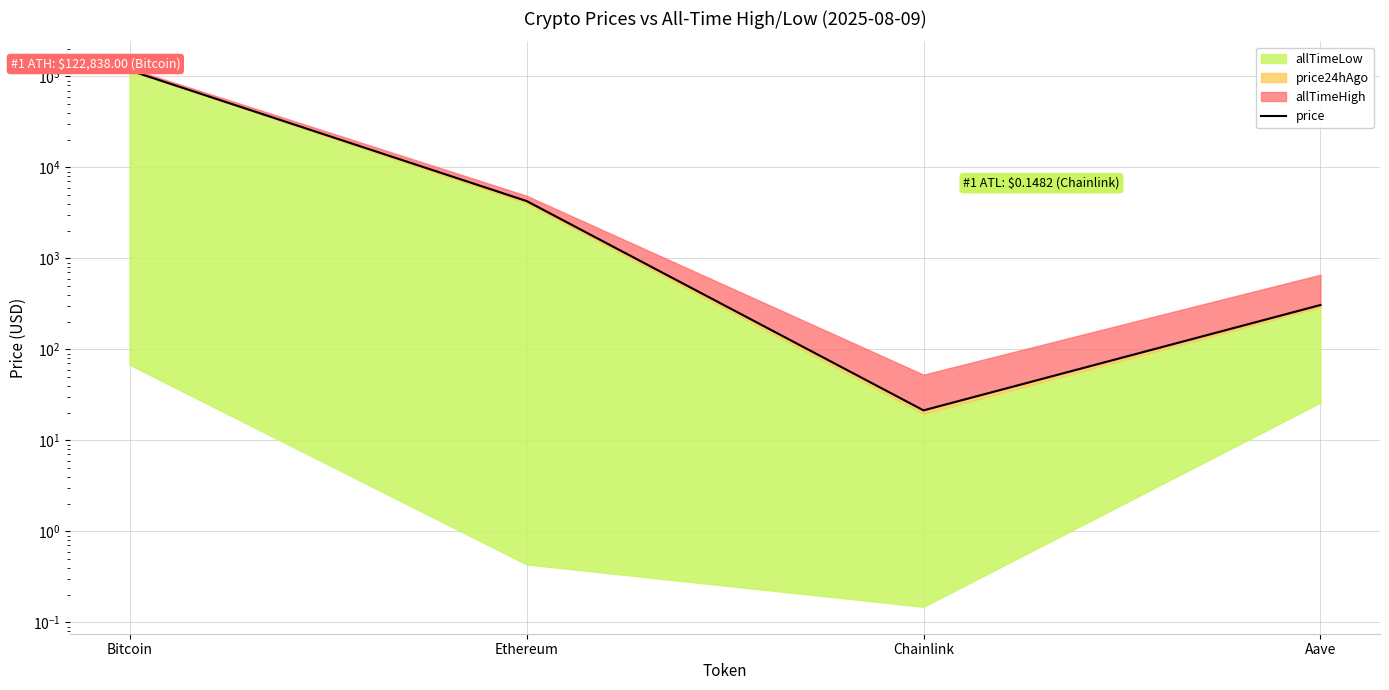

What is the label of the 4th point from the right?

Bitcoin